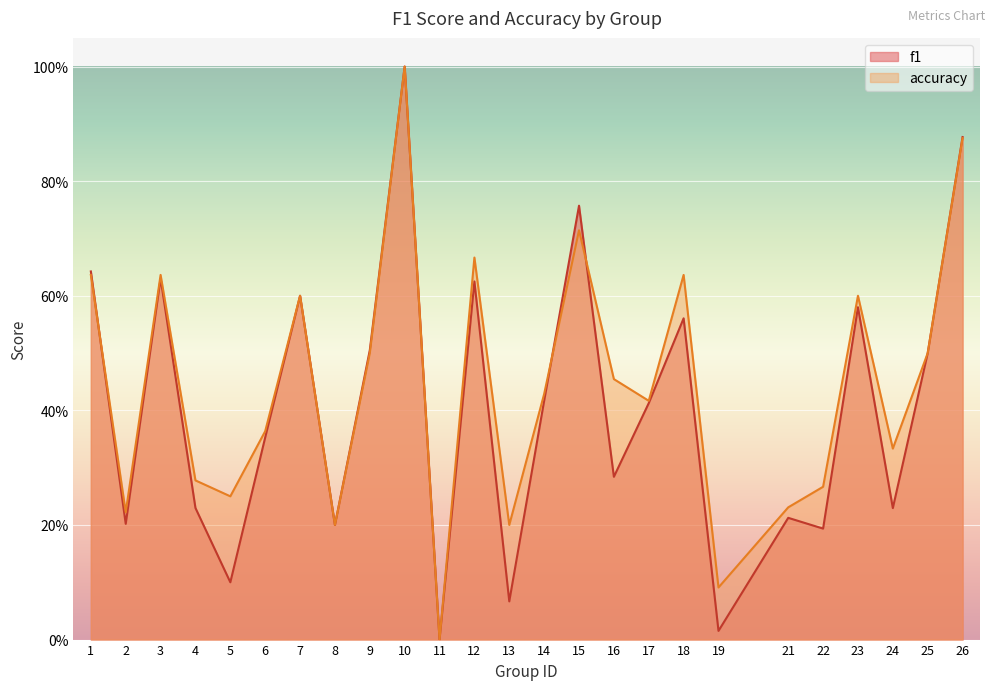

What is the value of the f1 point at the 7th from the left?

0.6